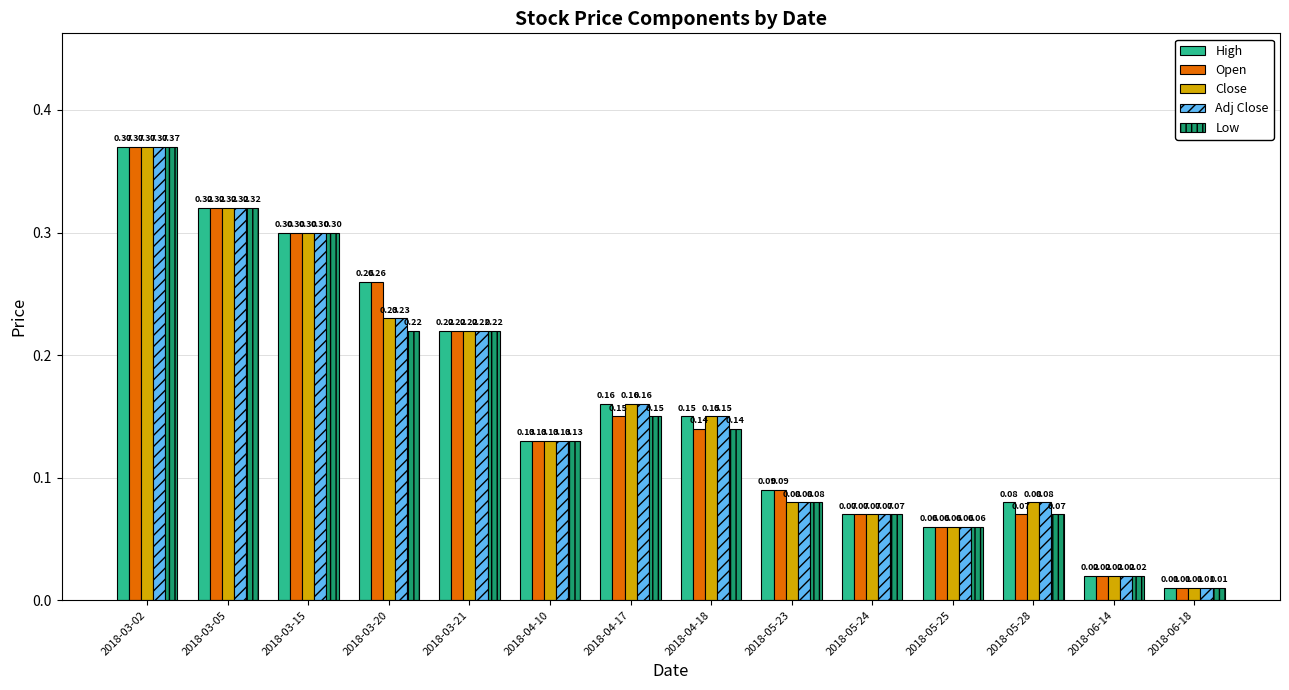

What is the sum of all Close values?

2.2